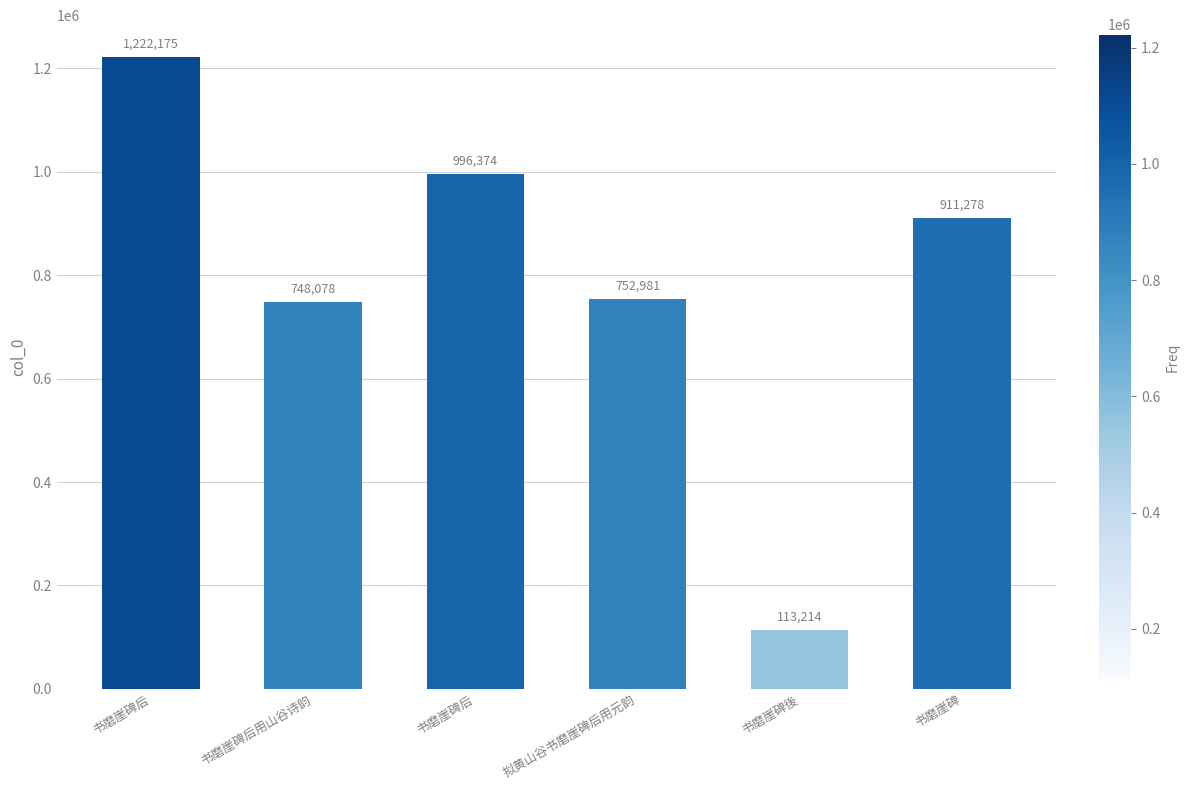

Which label corresponds to the smallest value in the chart?

书磨崖碑後